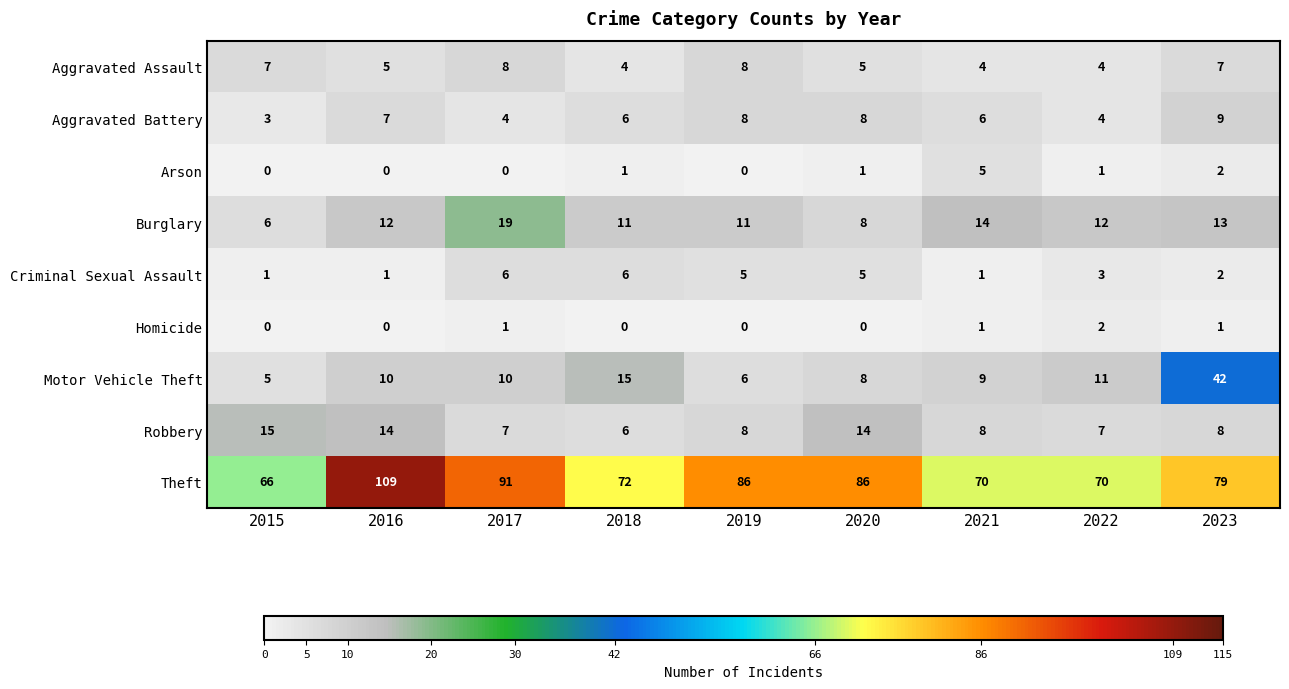

Which series has the widest spread of values?

Theft